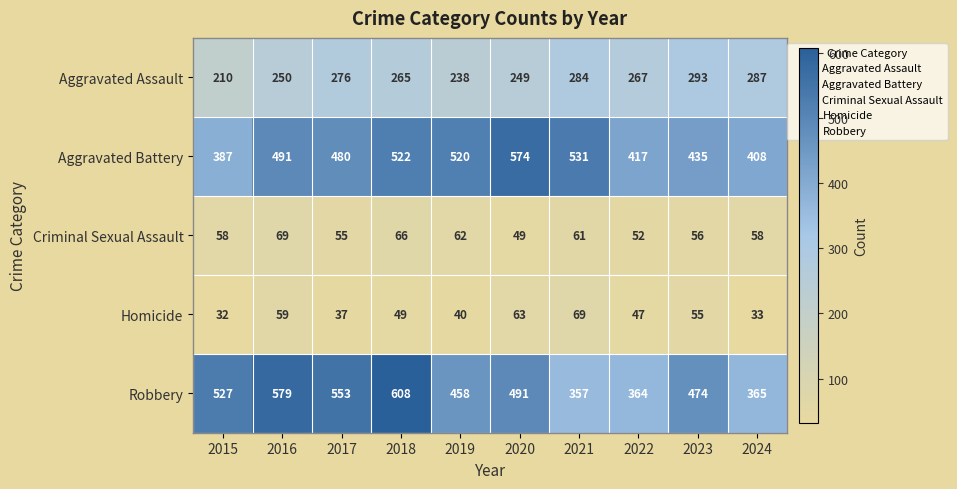

What is the difference between the highest and lowest values at 2019?

480